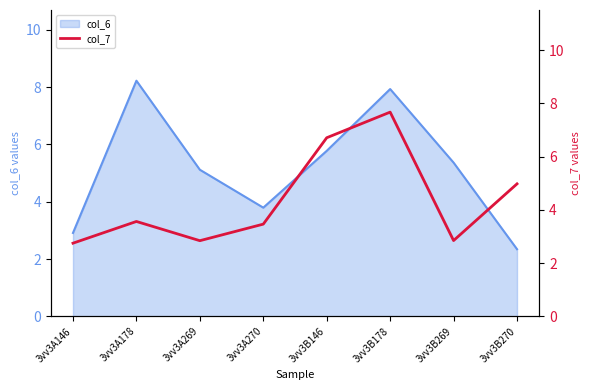

Which category has the highest value in the col_6 series?

3vv3A178